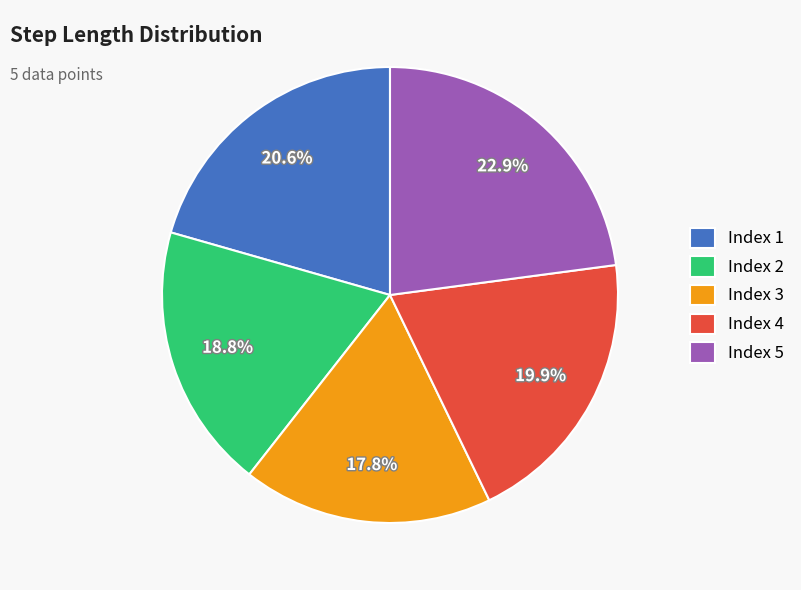

To the nearest percent, what is the average slice percentage?

20%